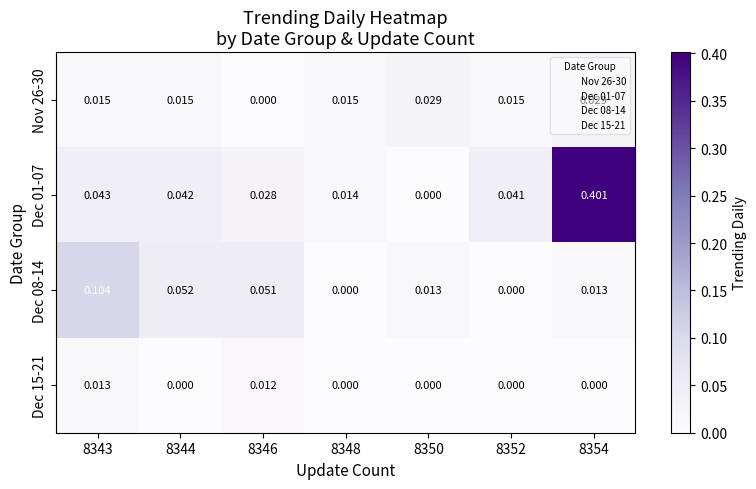

Is the value of Dec 01-07 at 8352 greater than the value of Dec 08-14 at 8354?

Yes